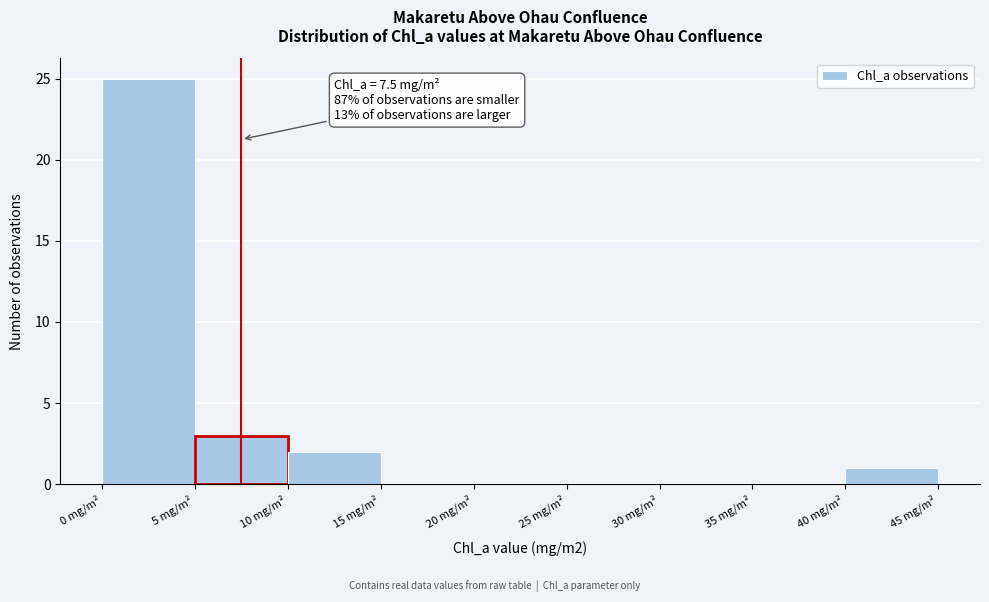

Over which range of the x-axis is the bar tallest?

0 to 5